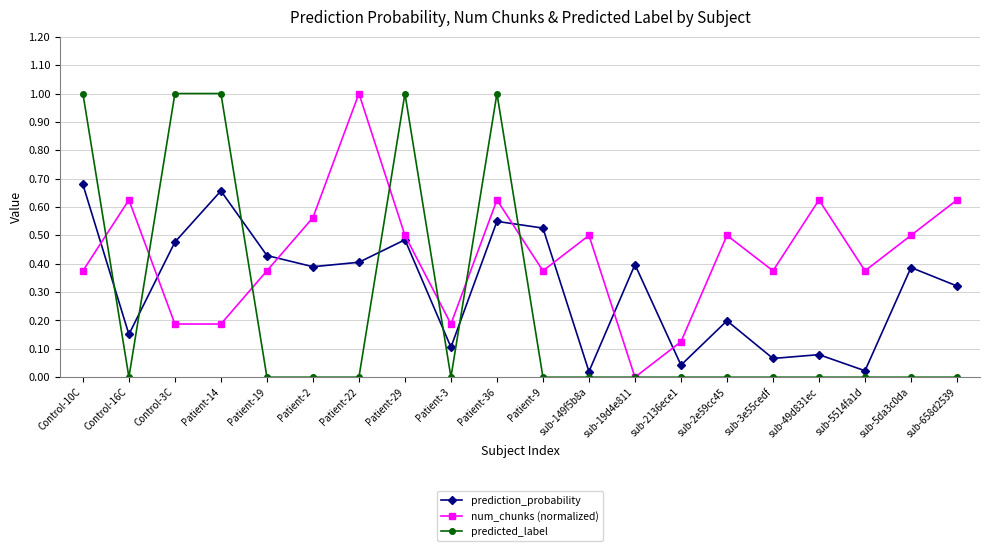

True or false: prediction_probability has a value of 0.0 at sub-3e55cedf.

False